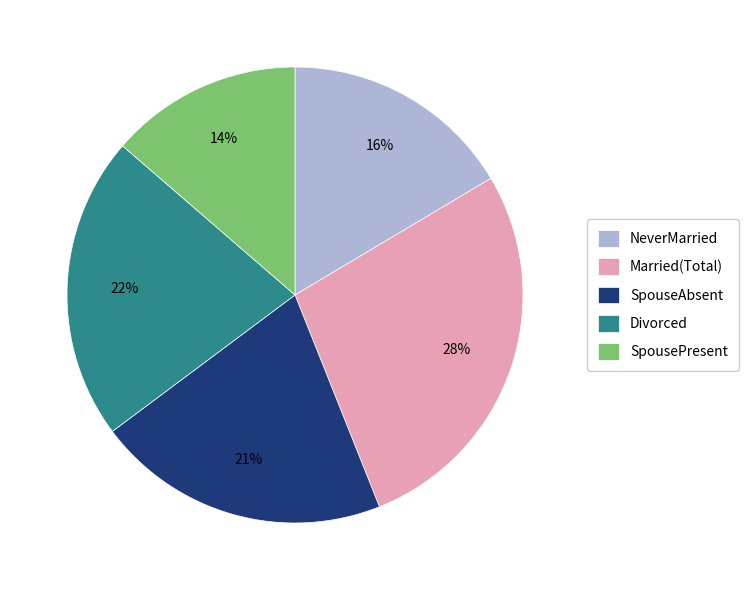

To the nearest percent, what is the difference between the Divorced and SpousePresent slice percentages?

8%